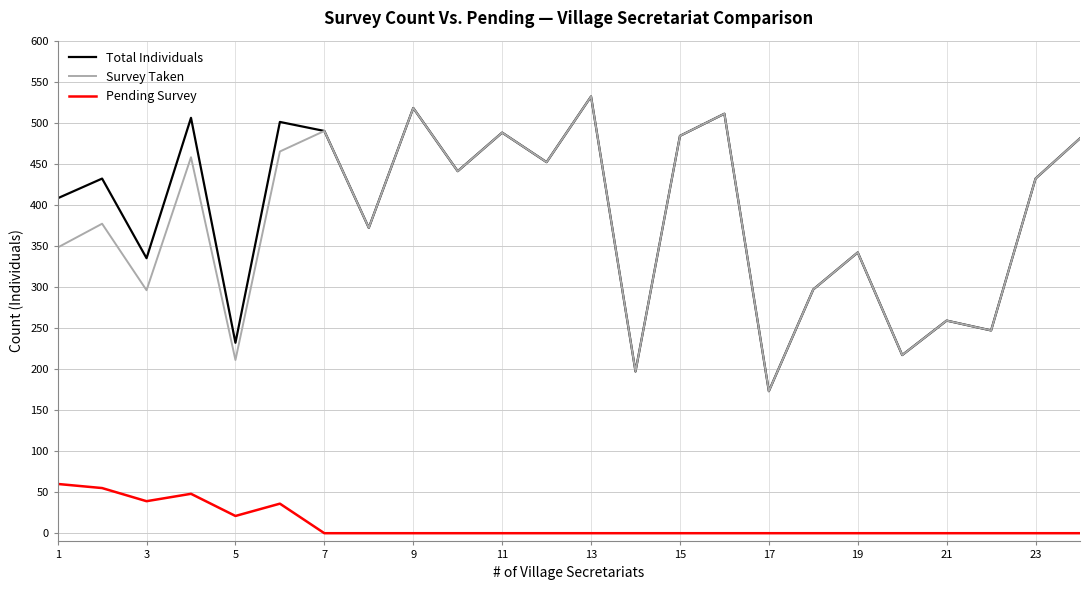

What is the maximum value shown in the chart?

532